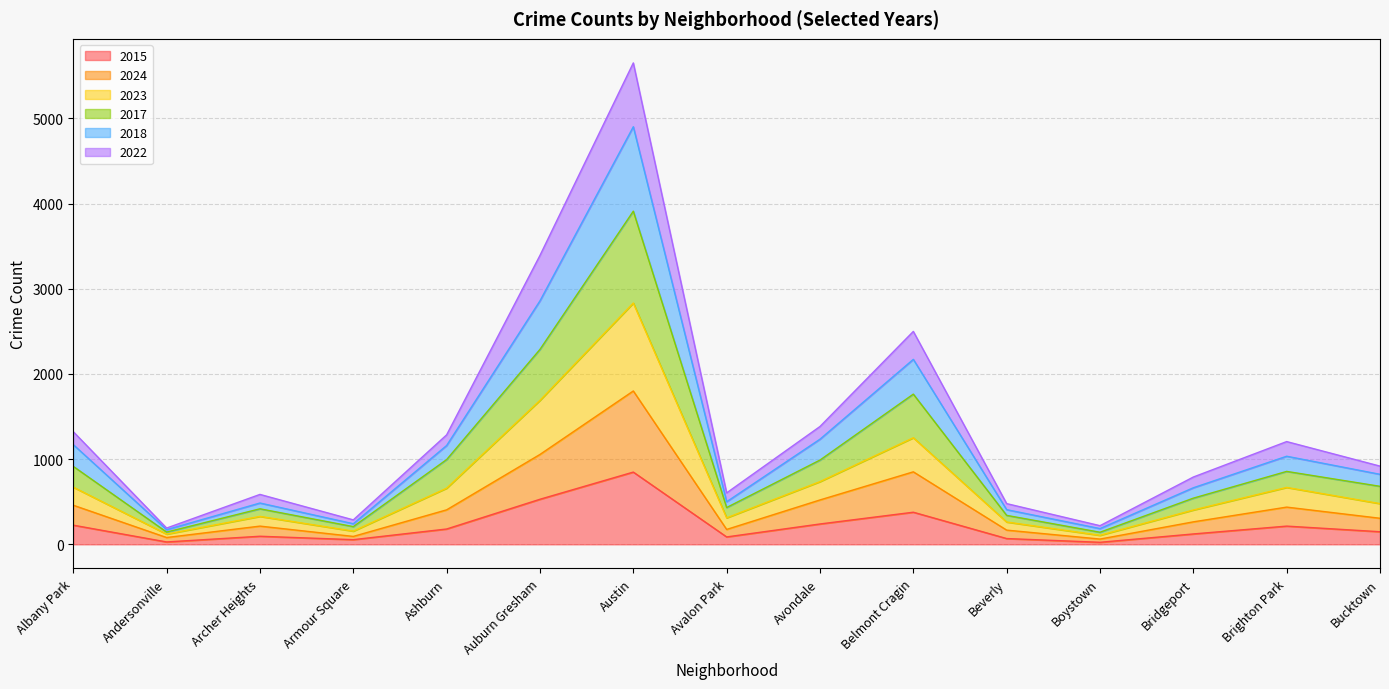

Rank the series by their average value, from highest to lowest.

2023, 2018, 2017, 2022, 2024, 2015